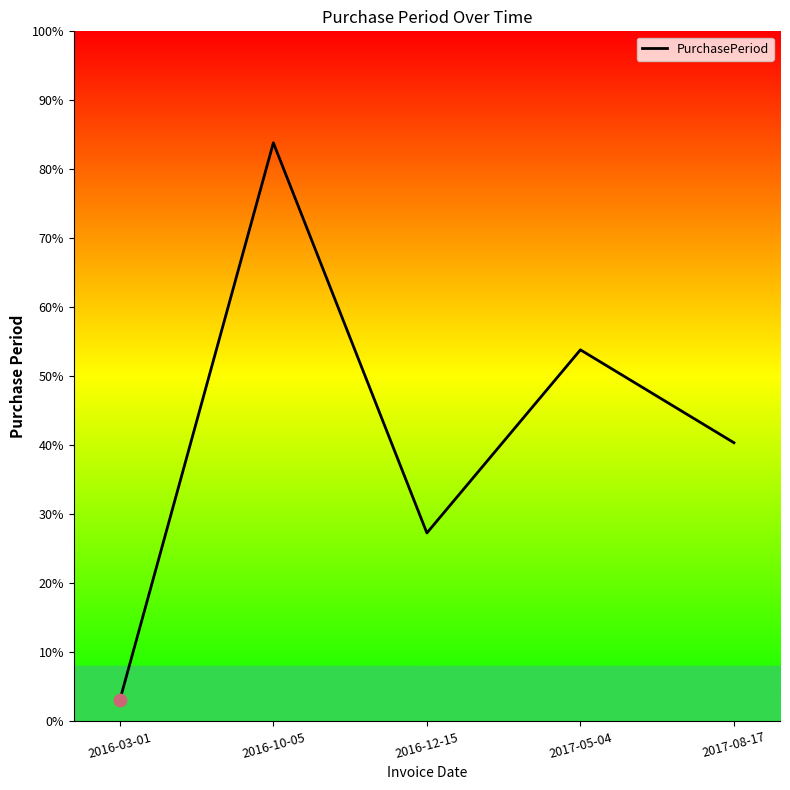

What is the ratio of the value at 2017-08-17 to the value at 2016-03-01?

13.1